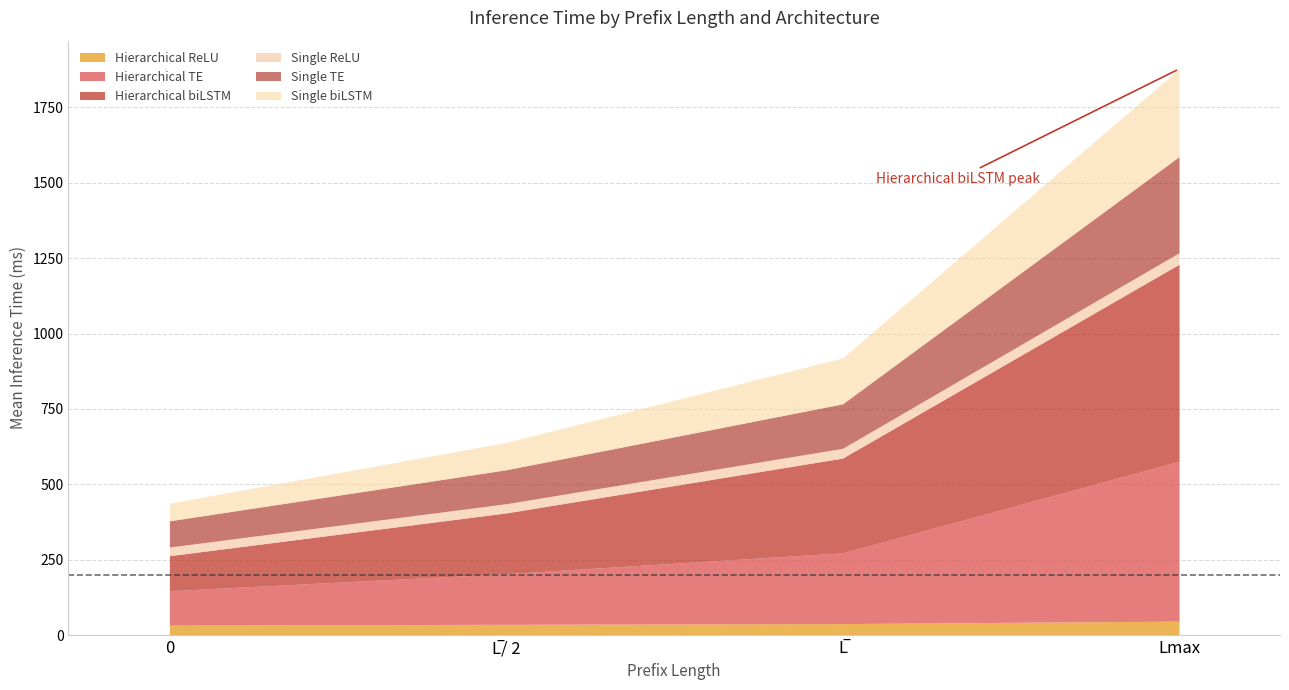

At which category is the sum across all series the highest?

Lmax